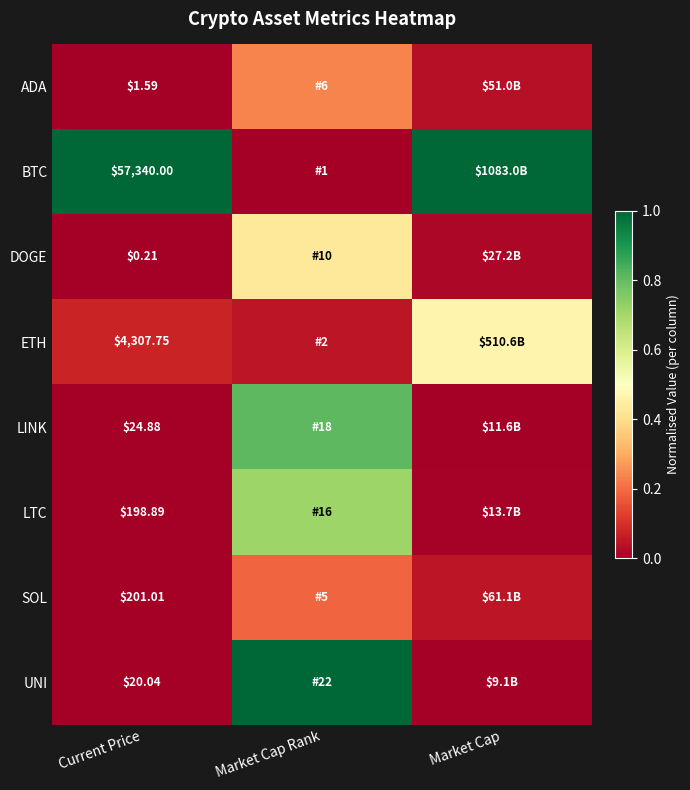

At how many categories does at least one series exceed 0?

3